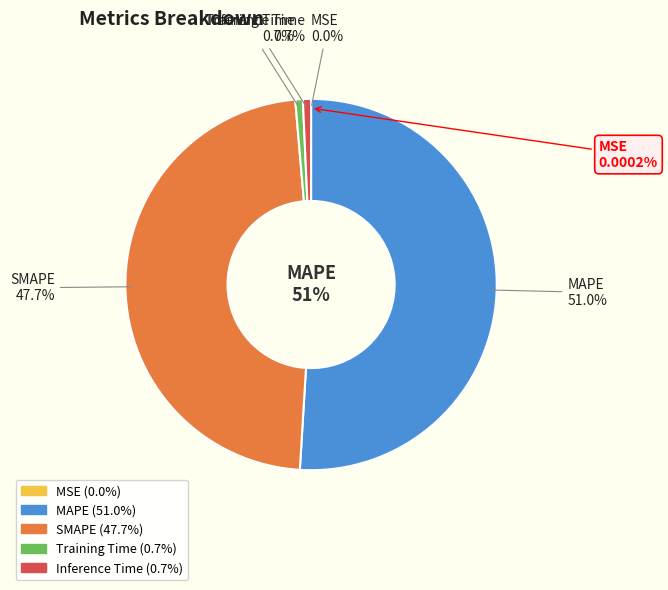

Which slice represents more than half of the pie?

MAPE